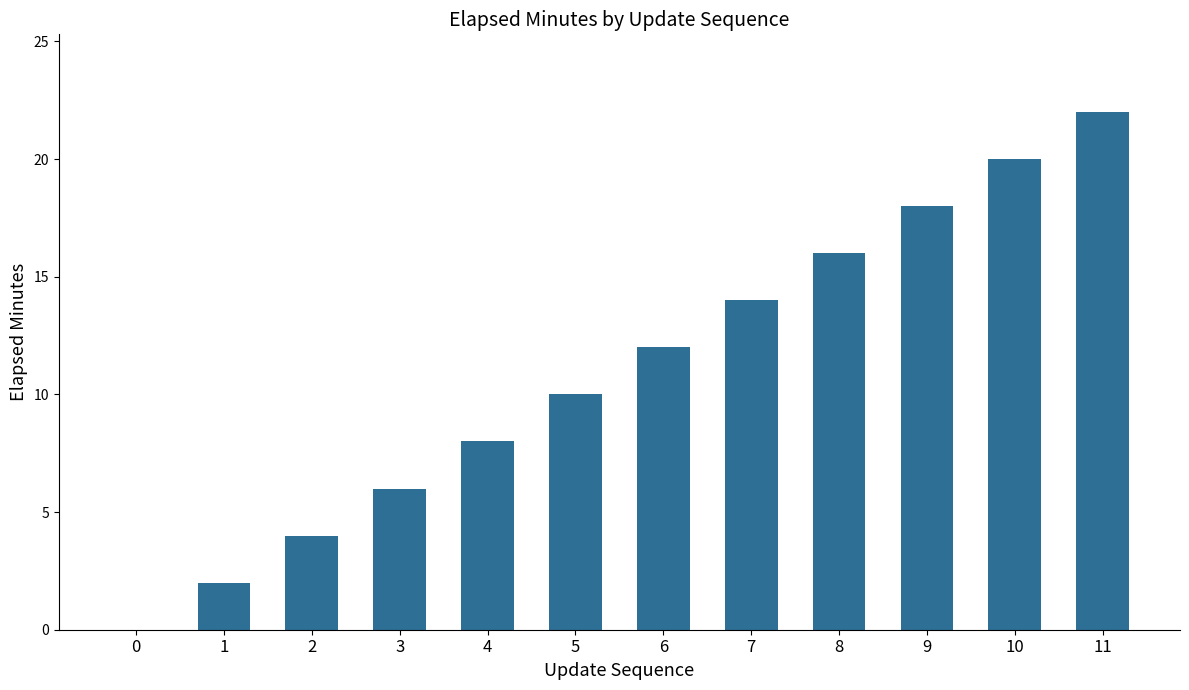

Which label corresponds to the largest value in the chart?

11